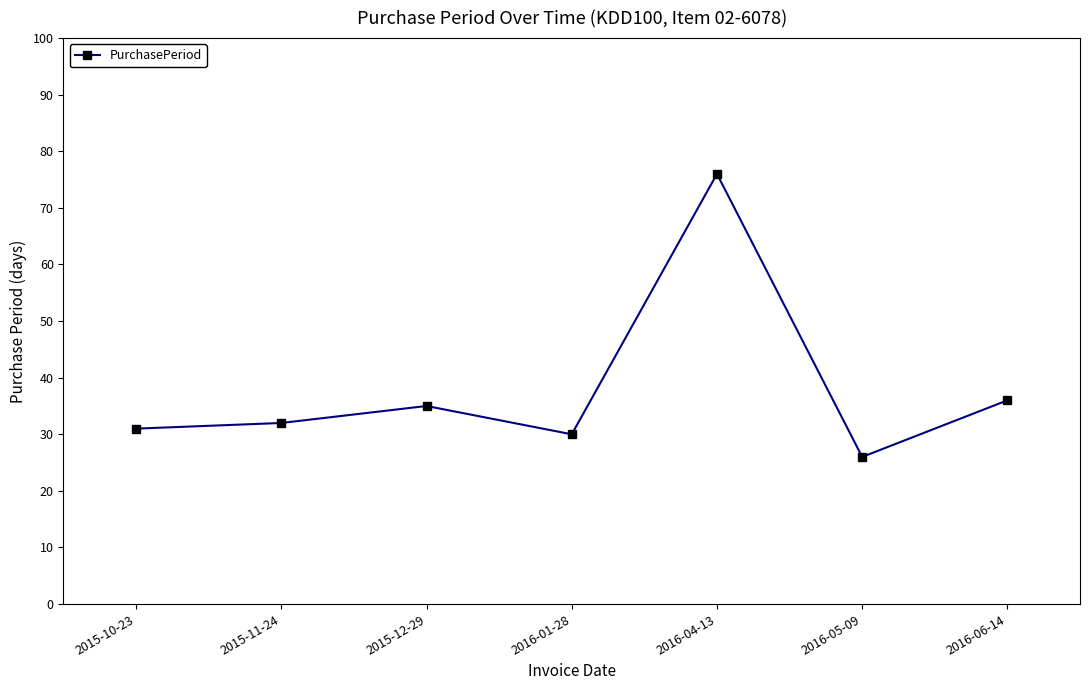

List the labels in order of value, largest first.

2016-04-13, 2016-06-14, 2015-12-29, 2015-11-24, 2015-10-23, 2016-01-28, 2016-05-09